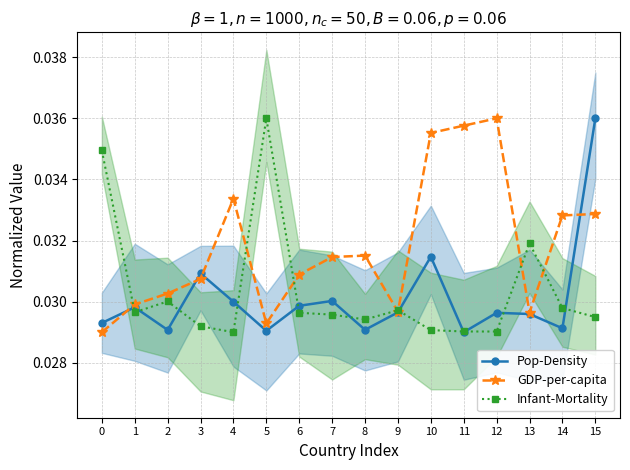

How many interior local valleys does the Pop-Density series have?

5